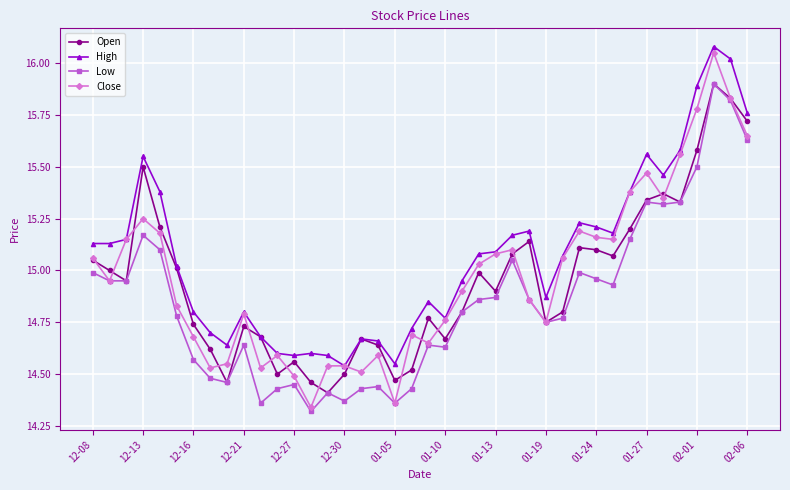

Which series has the largest range (max minus min)?

Close